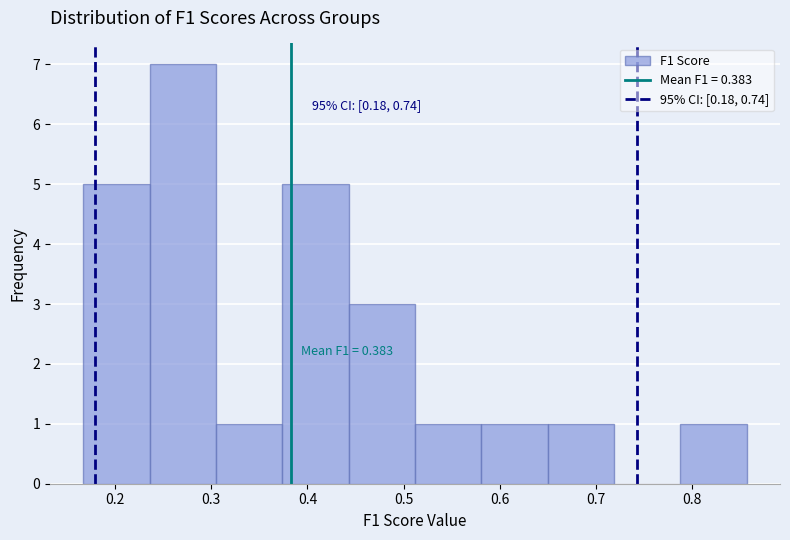

Over which range of the x-axis is the bar tallest?

0.24 to 0.30